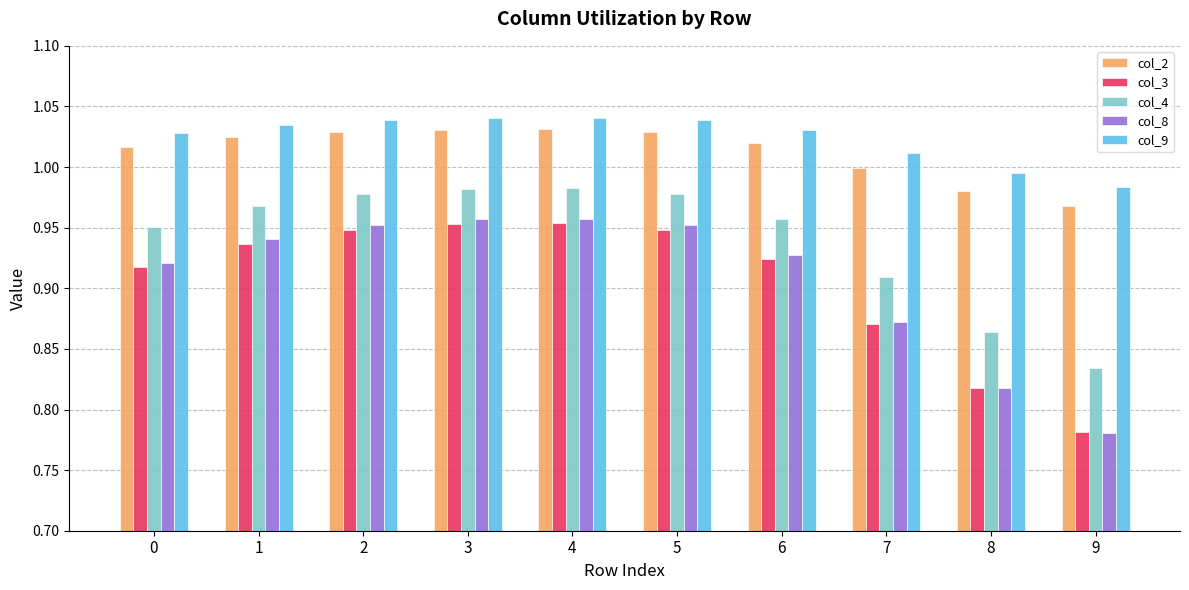

Are the bars grouped side by side (vs. stacked)?

Yes